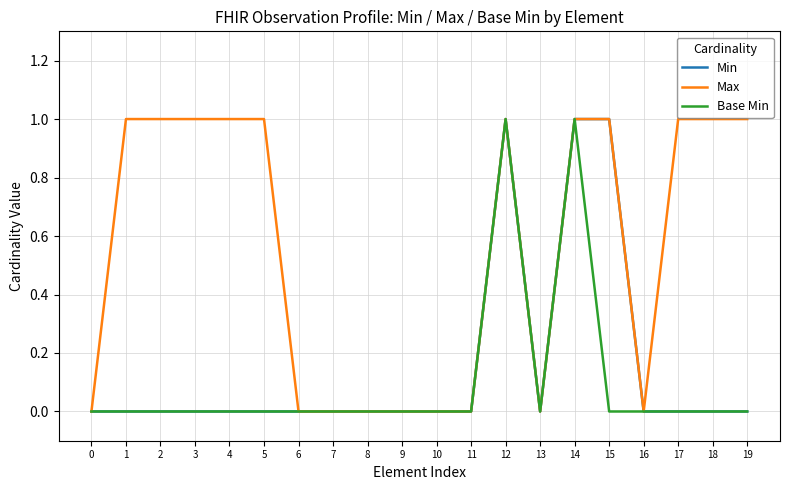

How many values in the Max series are below 1?

9